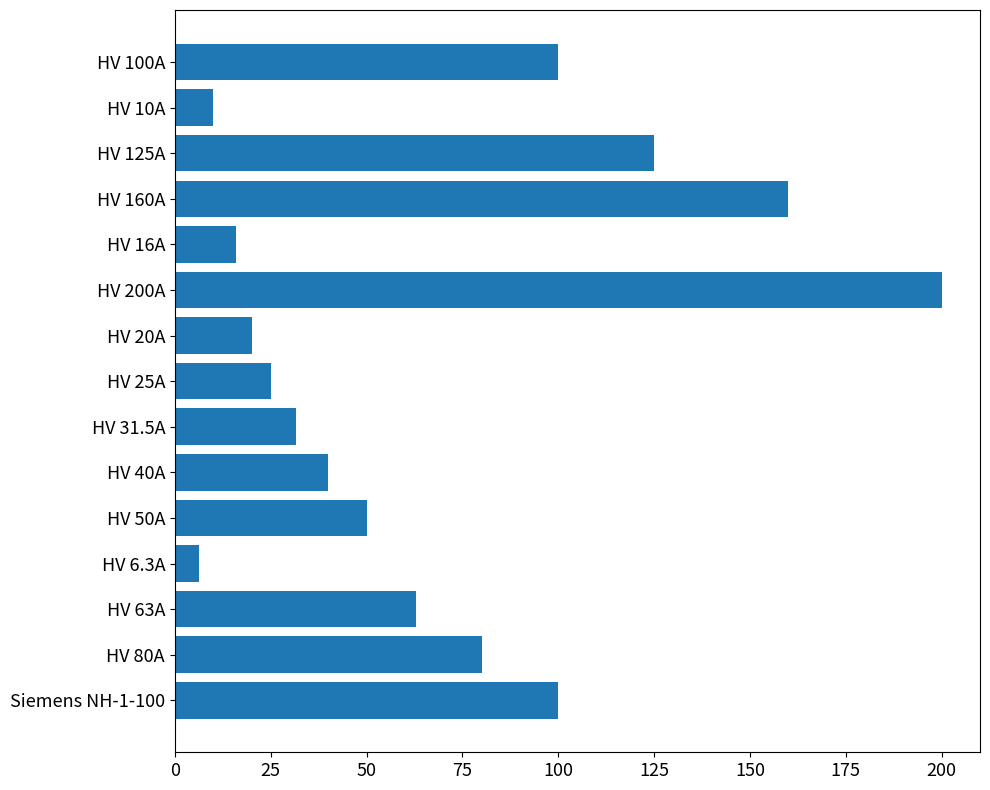

What is the minimum value shown in the chart?

6.3